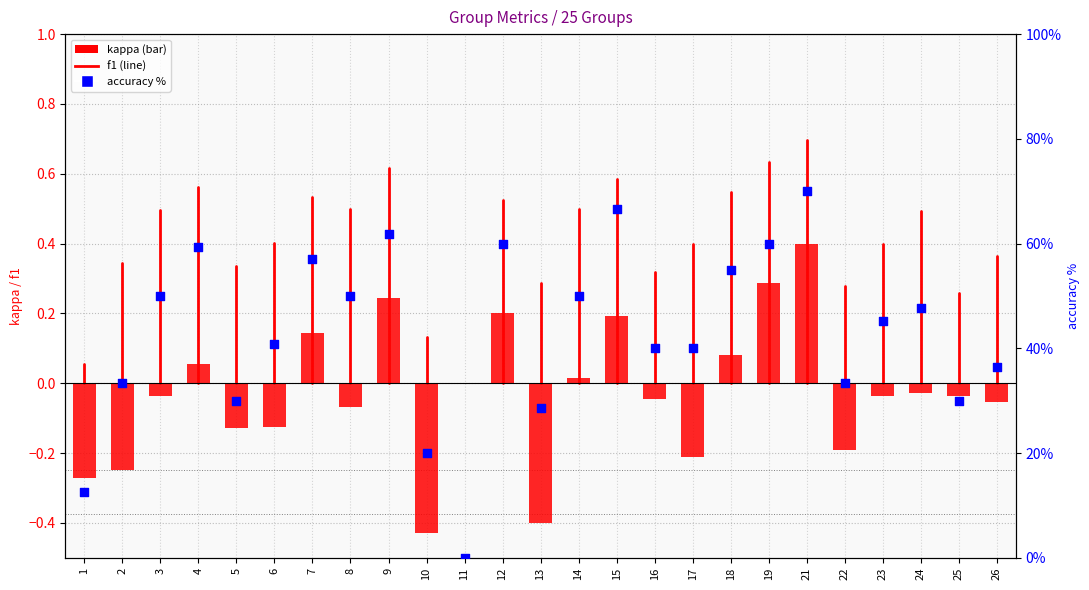

Is the value of accuracy (pct) at 7 greater than the value of kappa at 12?

Yes